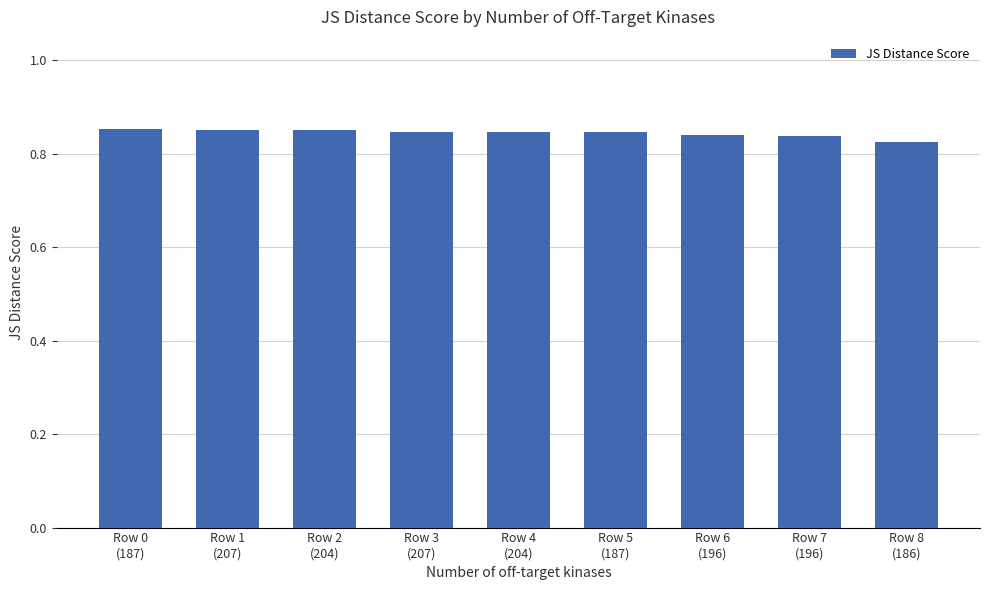

How many bars are there in total?

9